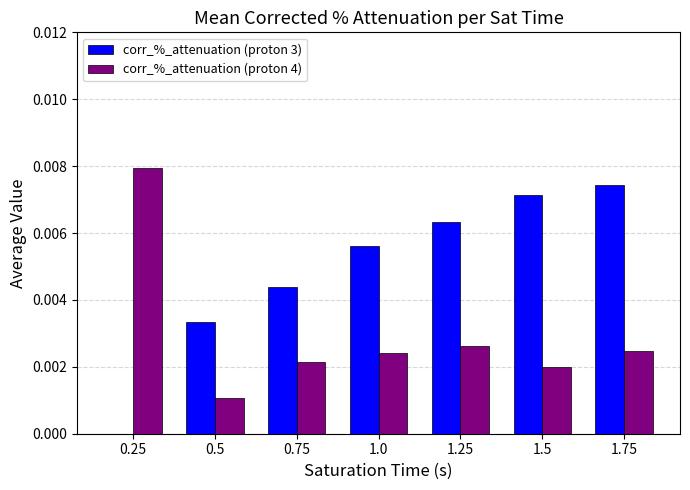

What is the label of the 2nd bar from the right?

1.5